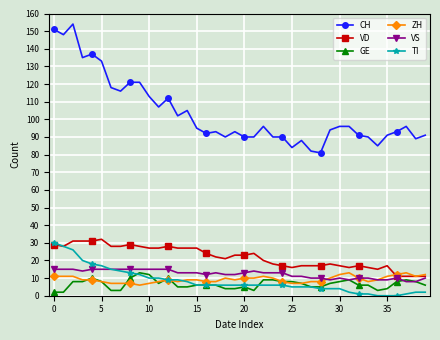

What is the value of the ZH point at the 27th from the left?

7